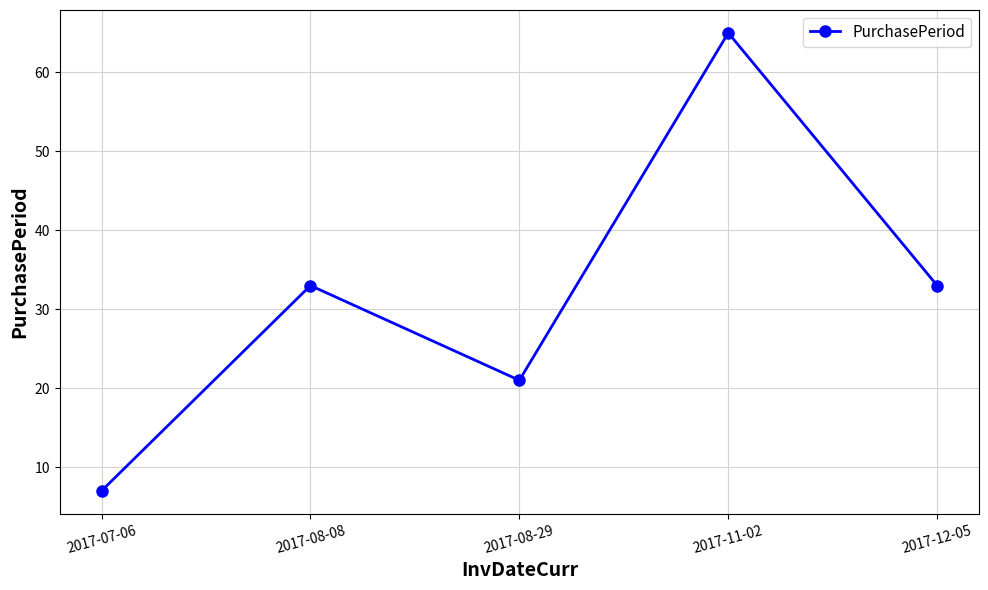

What is the label of the 1st point from the right?

2017-12-05